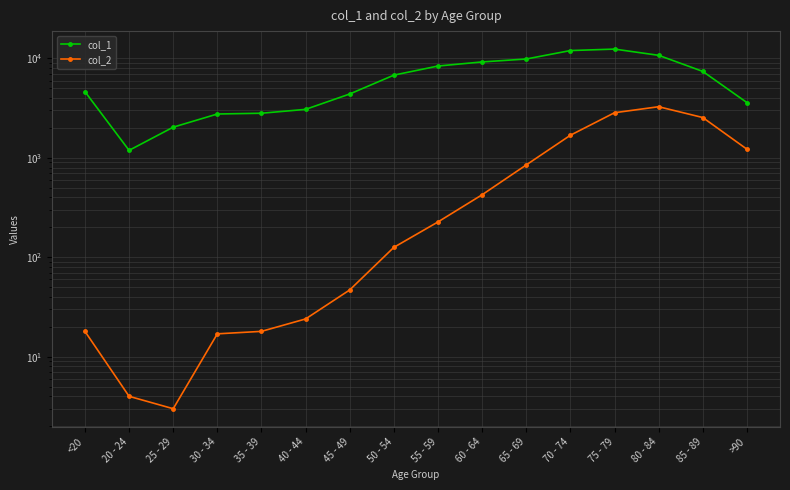

Count the number of categories in the chart.

16